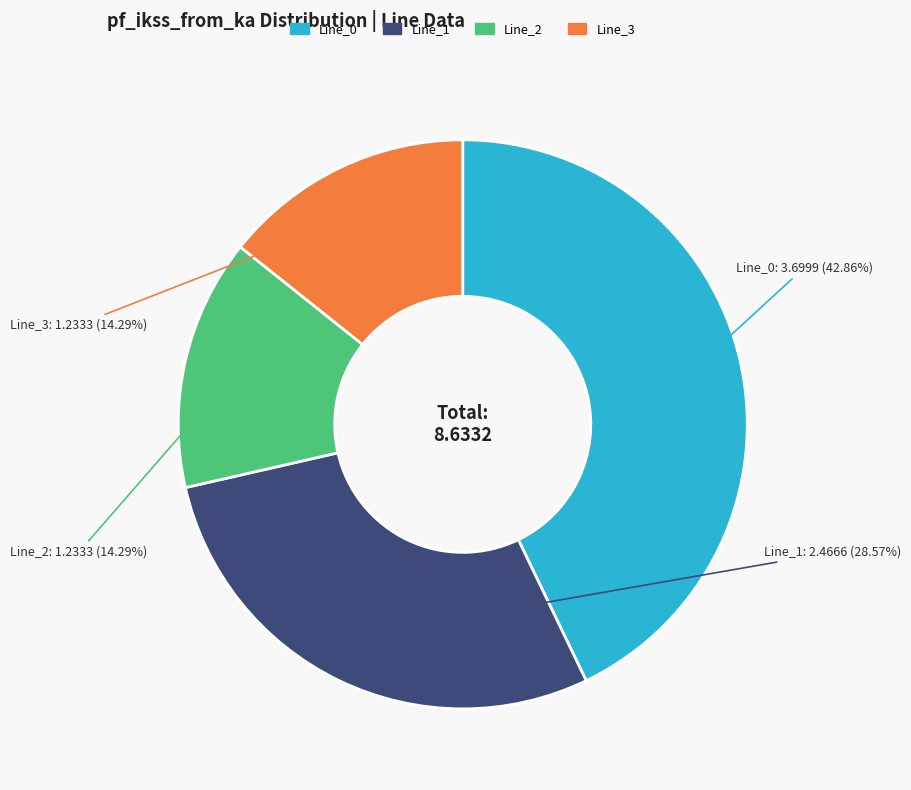

What percentage is the Line_1 slice, to the nearest percent?

29%